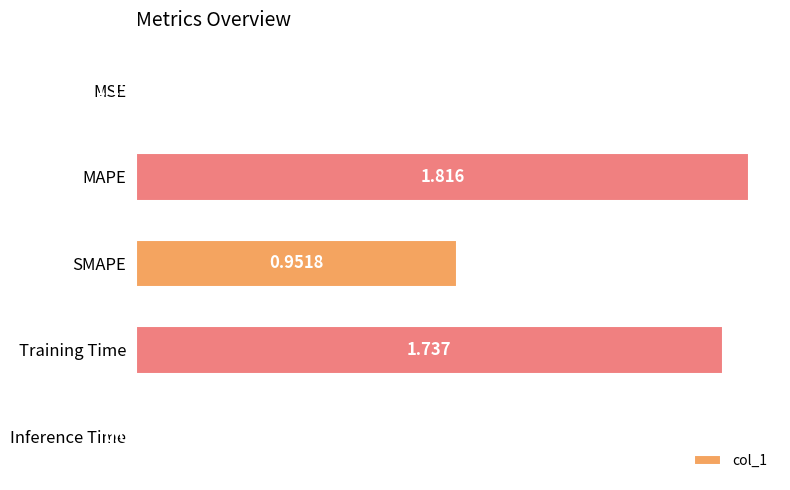

Between MSE and Inference Time, which is larger?

Inference Time